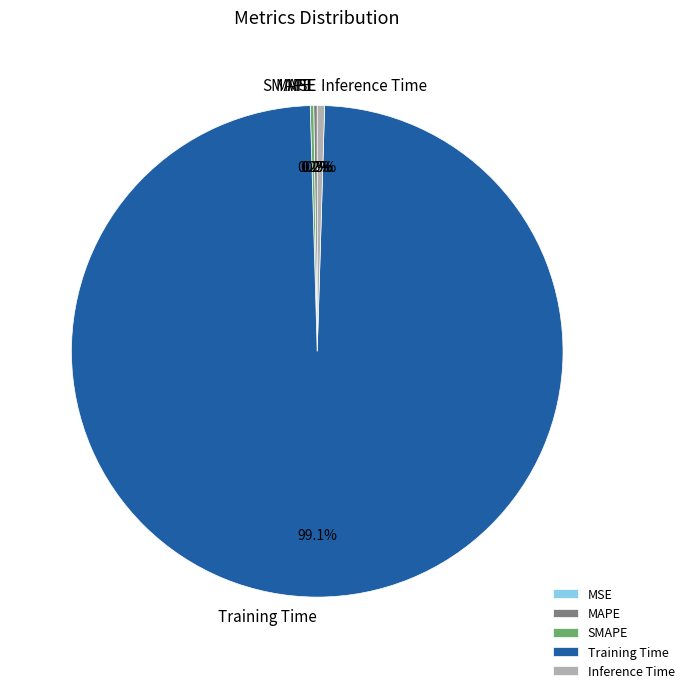

Which slice is the largest?

Training Time